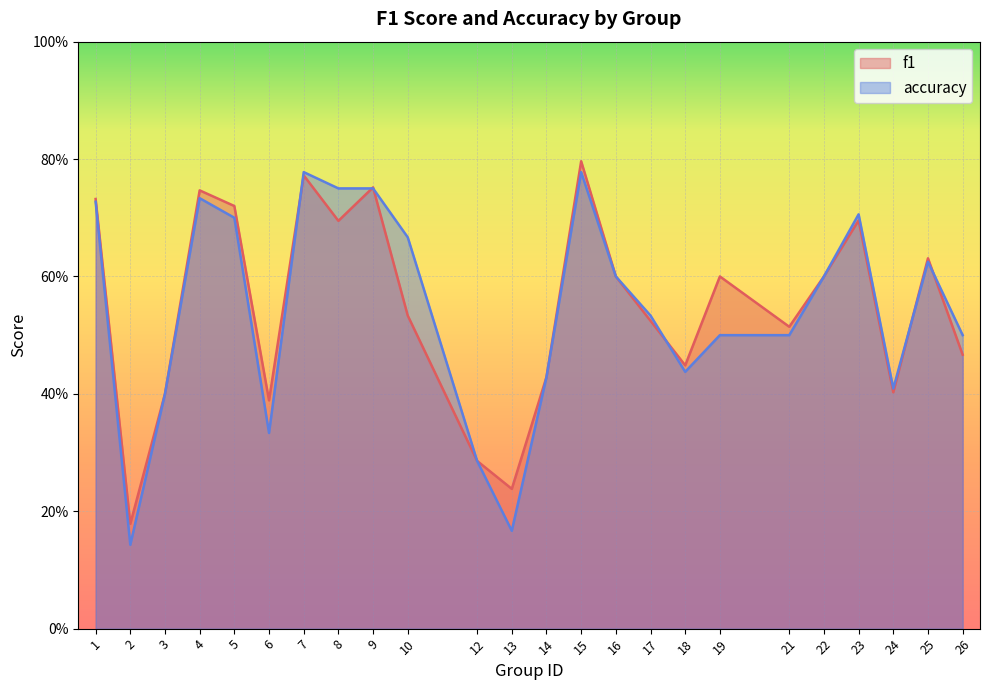

What are all the series names shown in the legend?

f1, accuracy